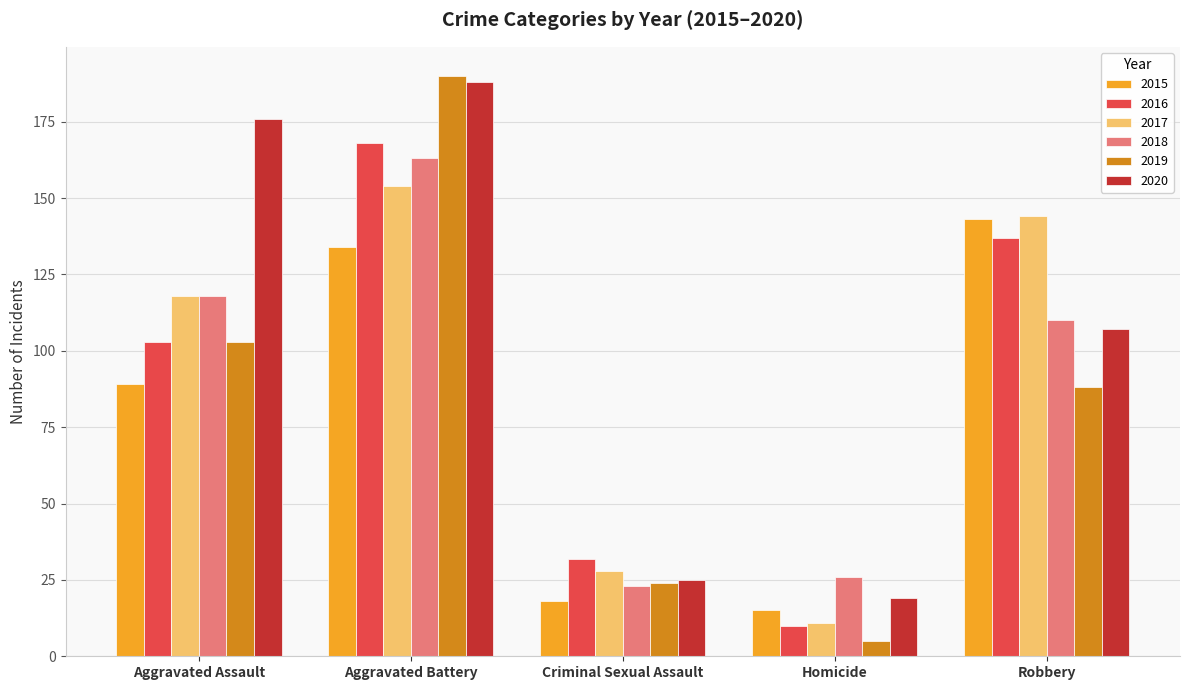

At which label is 2018 closest to 93?

Robbery